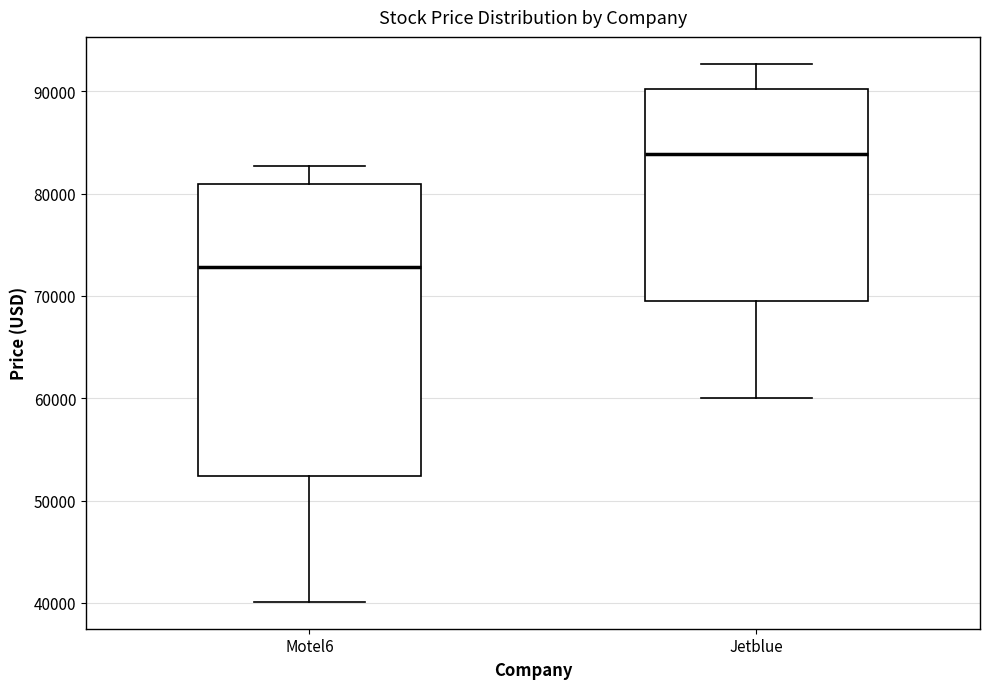

Which box's median line is the highest?

Jetblue